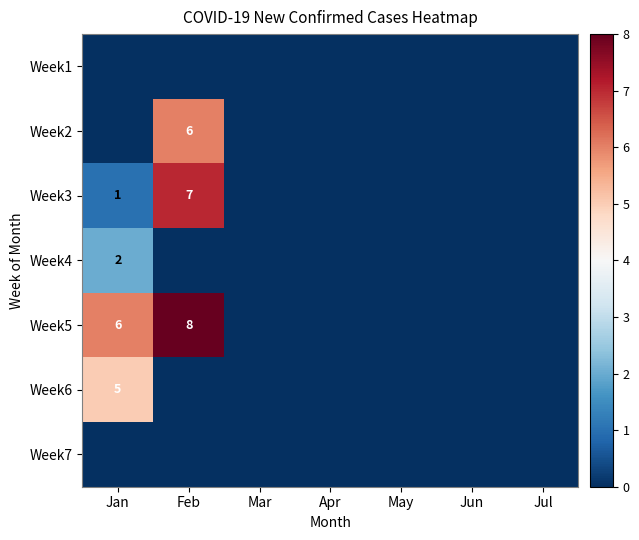

What is the difference between the maximum and minimum values in the Week6 series?

5